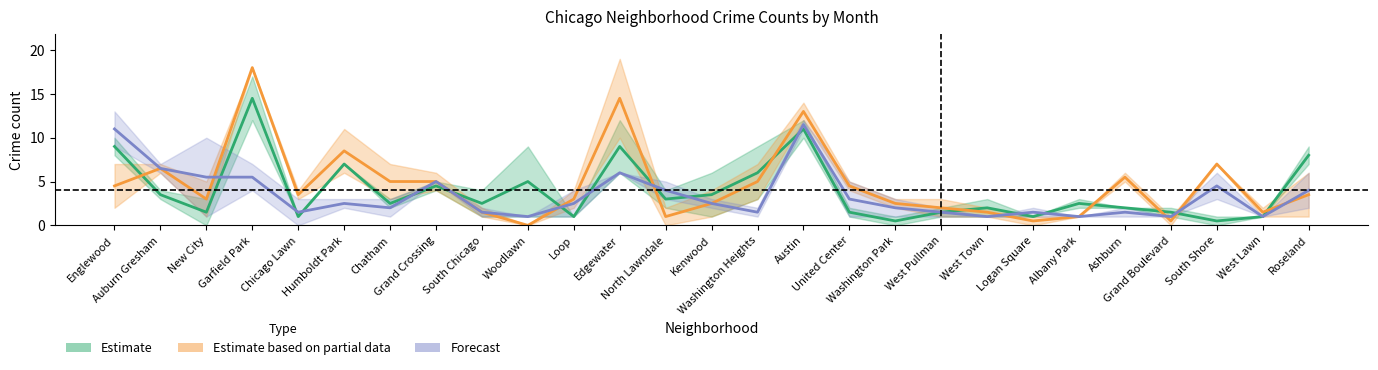

Where is the first local minimum for Estimate (Jan 2021 / Aug 2020)?

New City